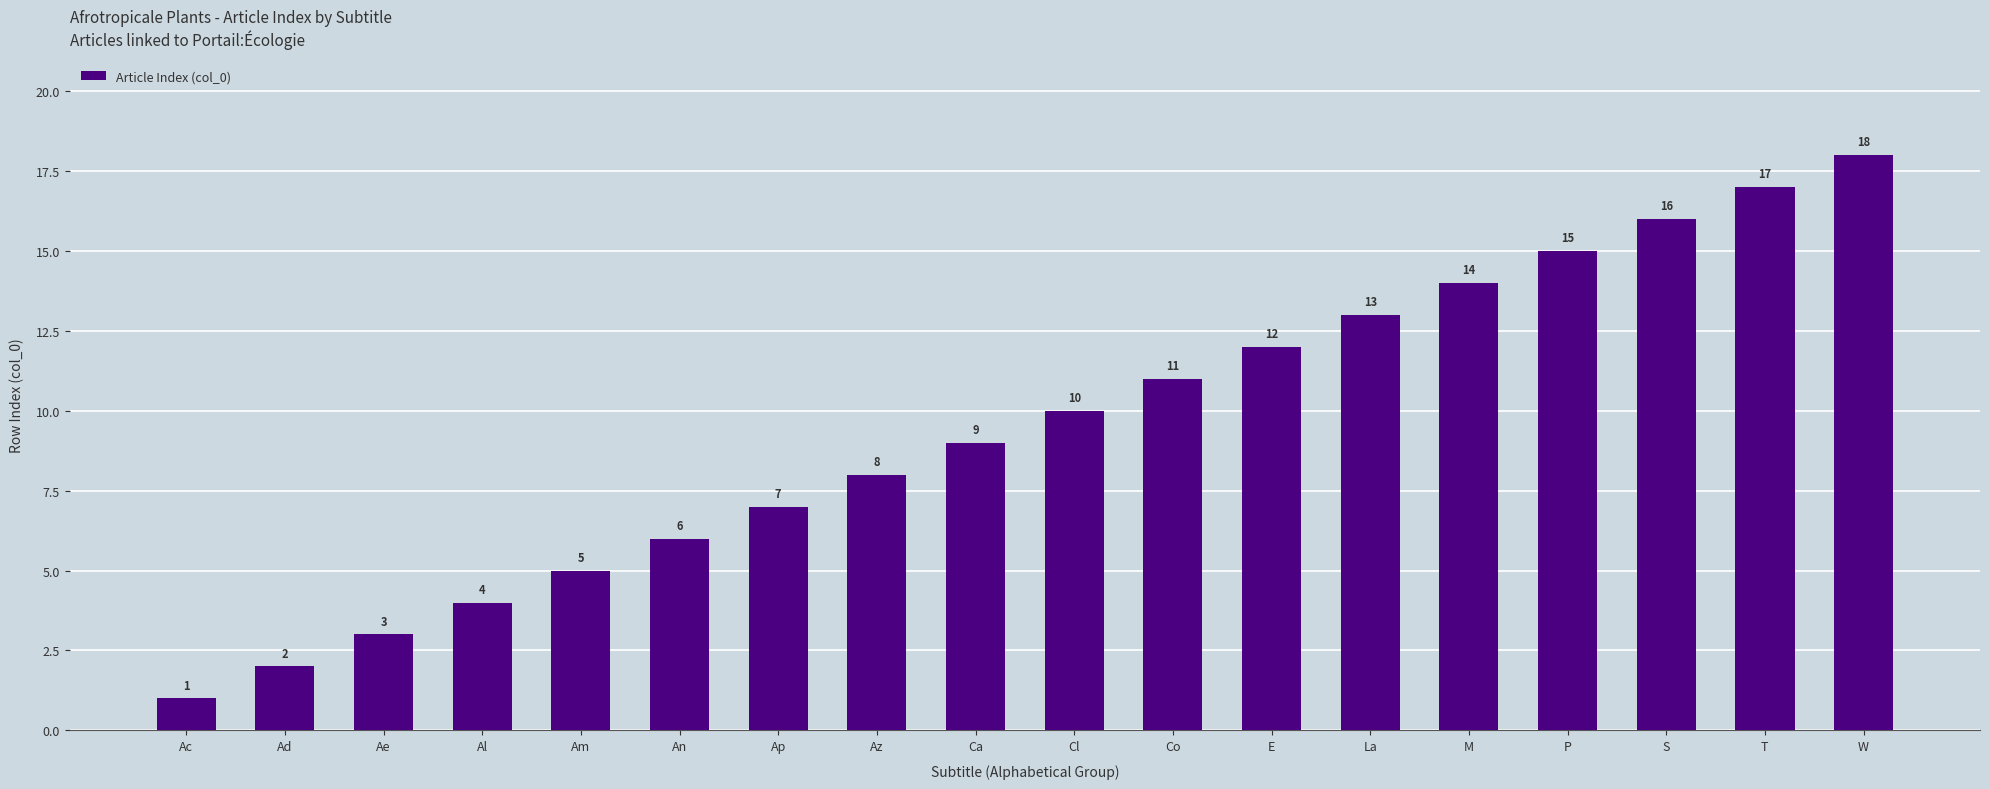

How many bars are there in total?

18